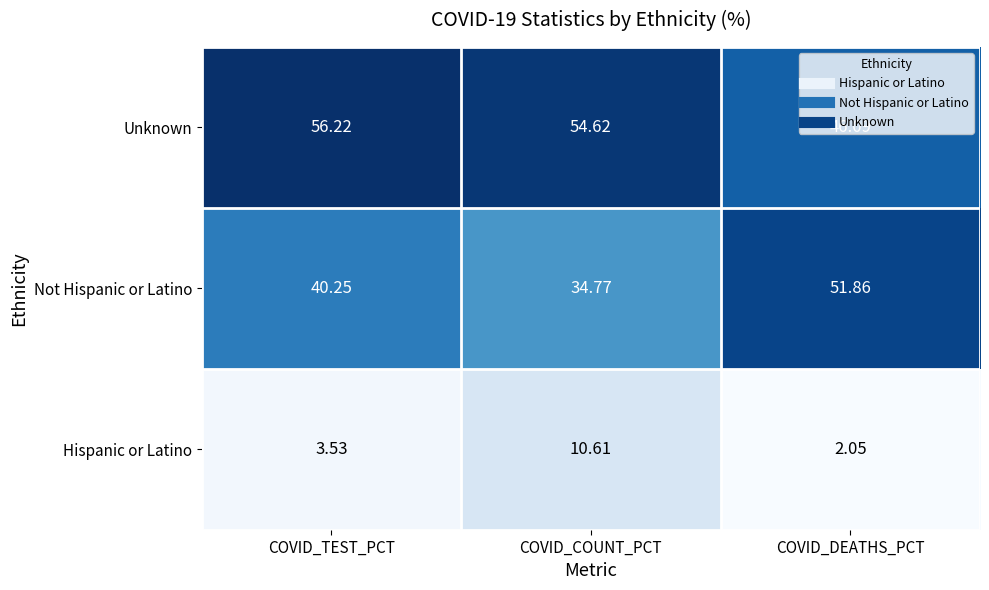

What is the maximum value shown in the chart?

56.2